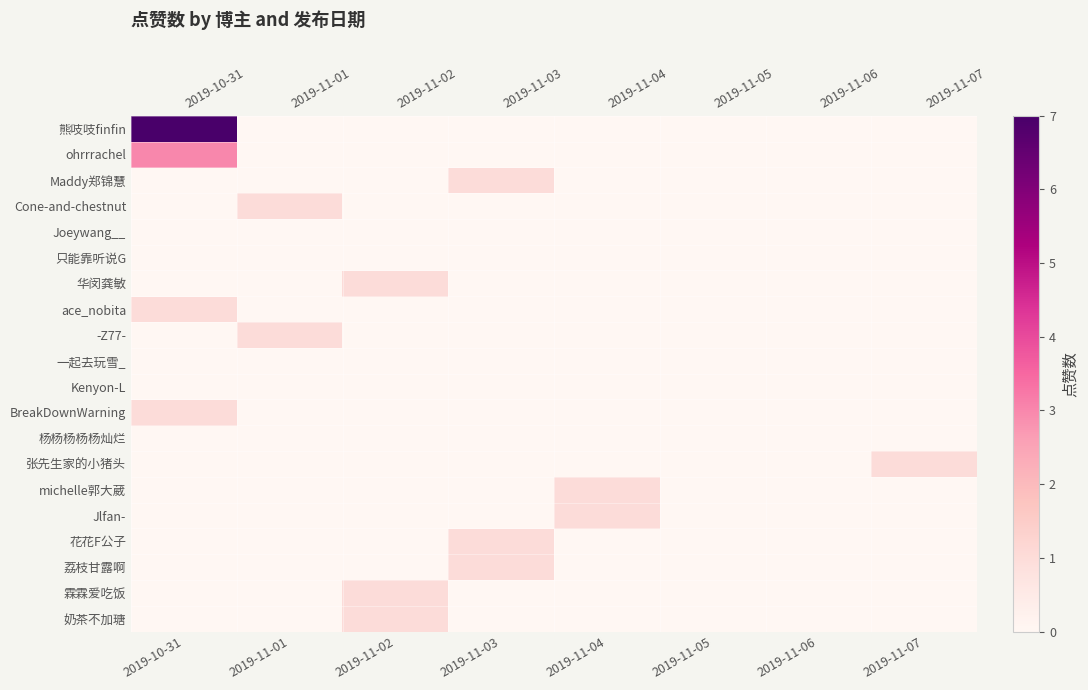

How many Maddy郑锦慧 values are between 0 and 1?

8